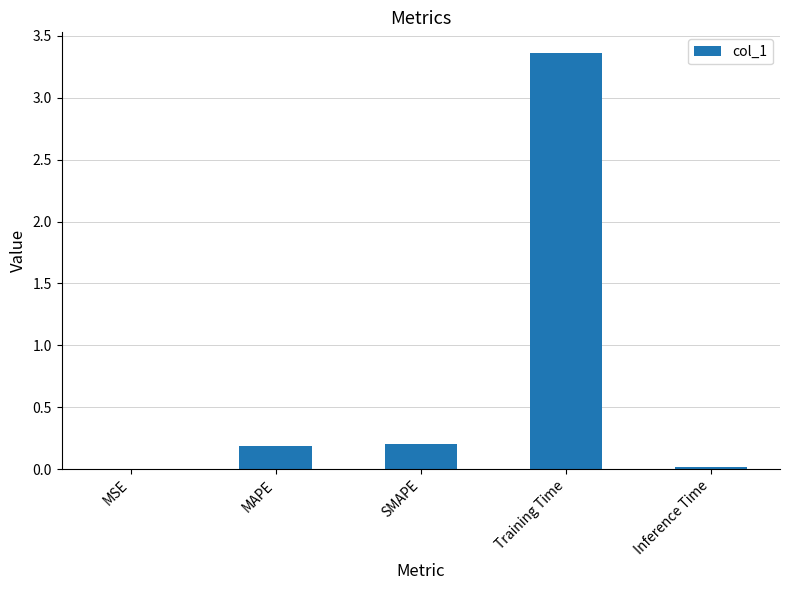

Does the chart contain stacked bars?

No